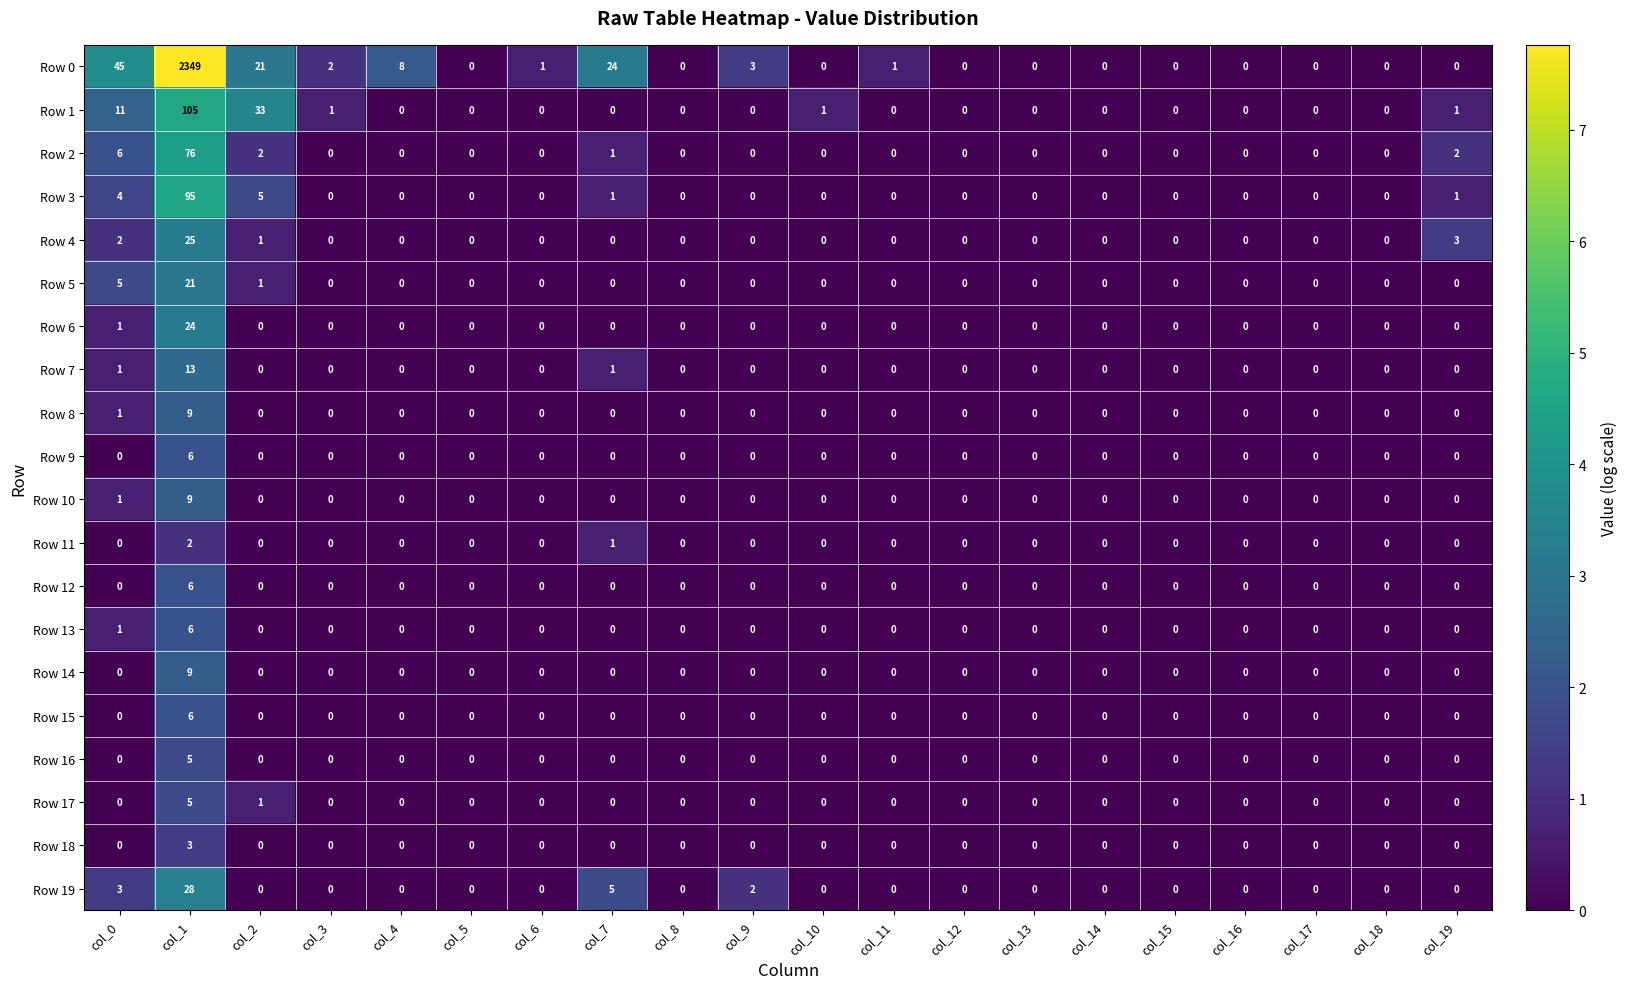

Which series changed the most between col_4 and col_11?

Row 0